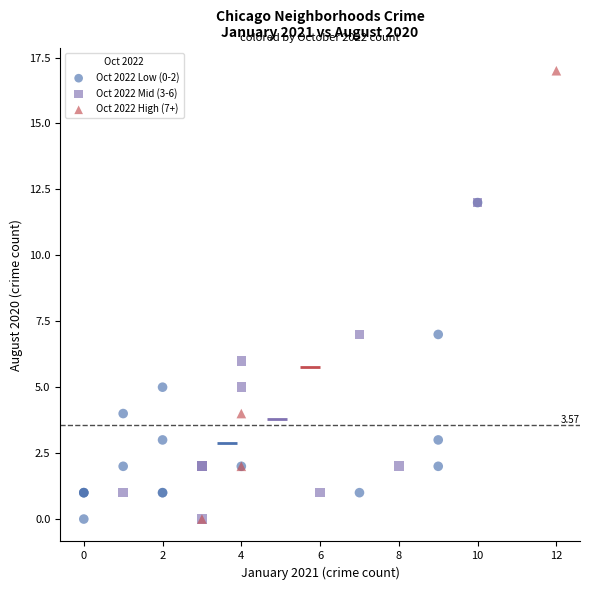

Which series reaches the maximum Y coordinate?

Oct 2022 High (7+)